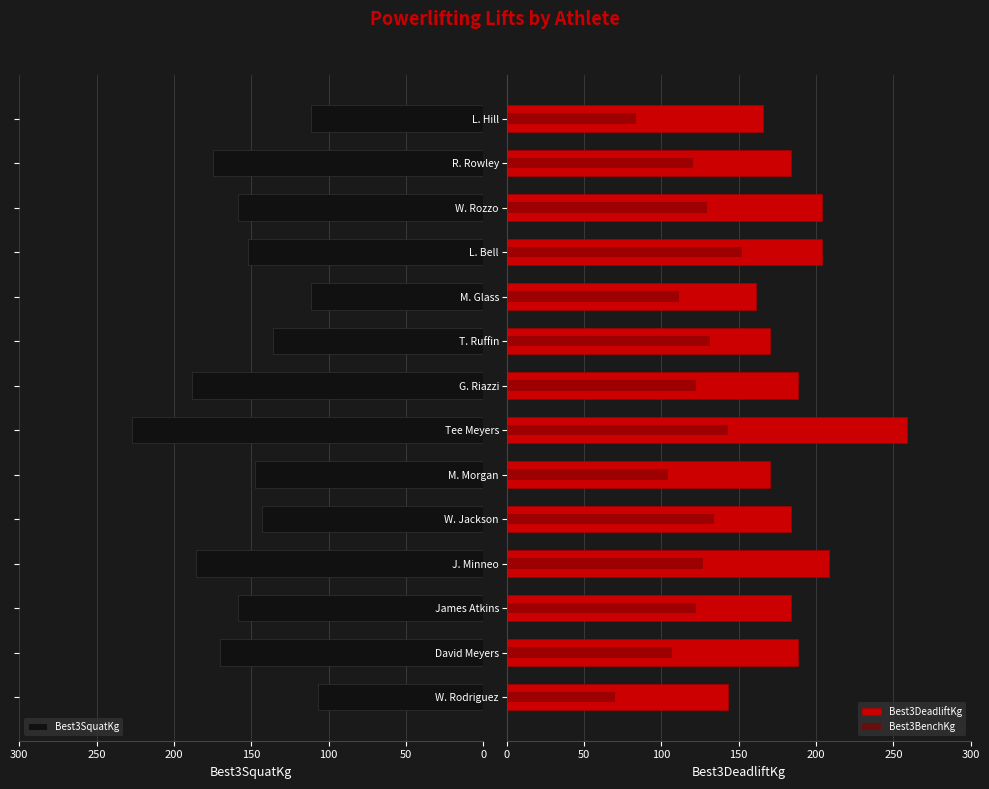

How many distinct data groups are displayed?

3